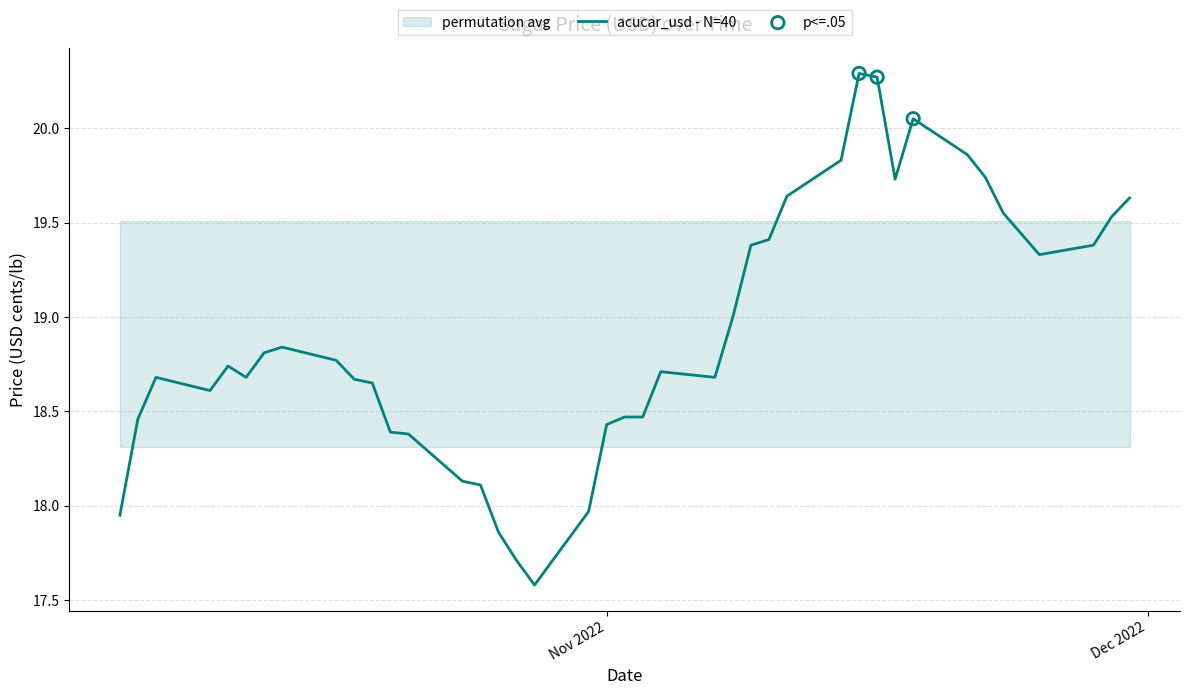

What is the ratio of the value at 16/11/2022 to the value at 09/11/2022?

1.0